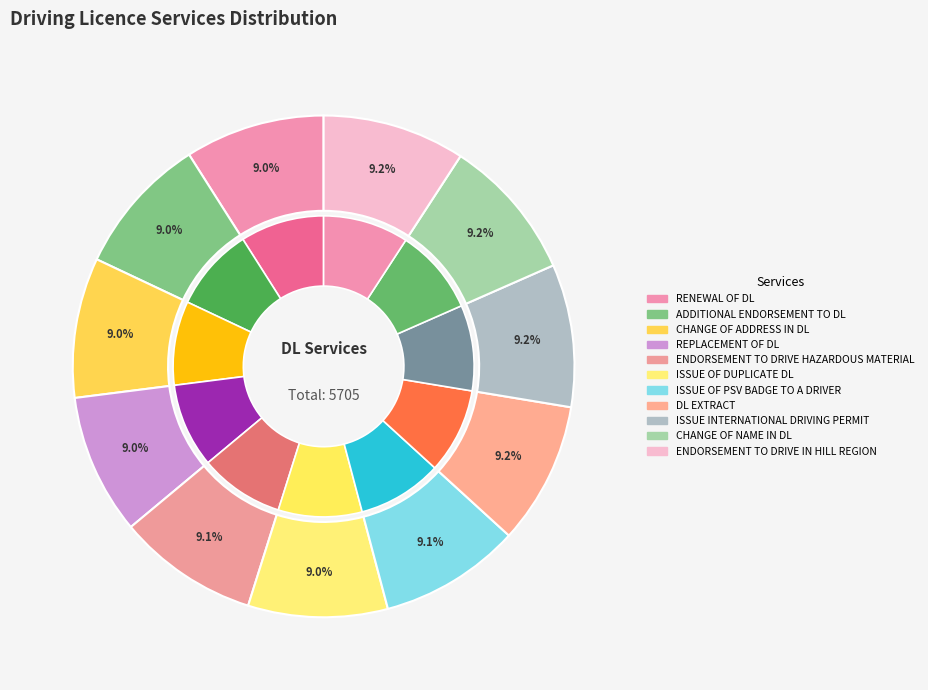

What portion of the pie excludes ISSUE OF DUPLICATE DL?

91.0%